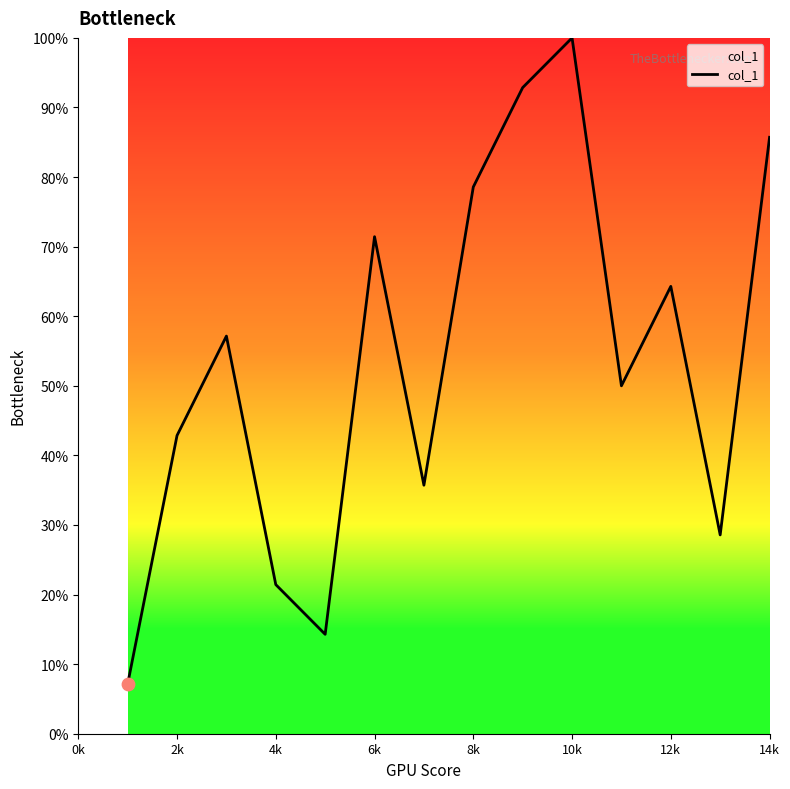

What is the minimum value shown in the chart?

7.1